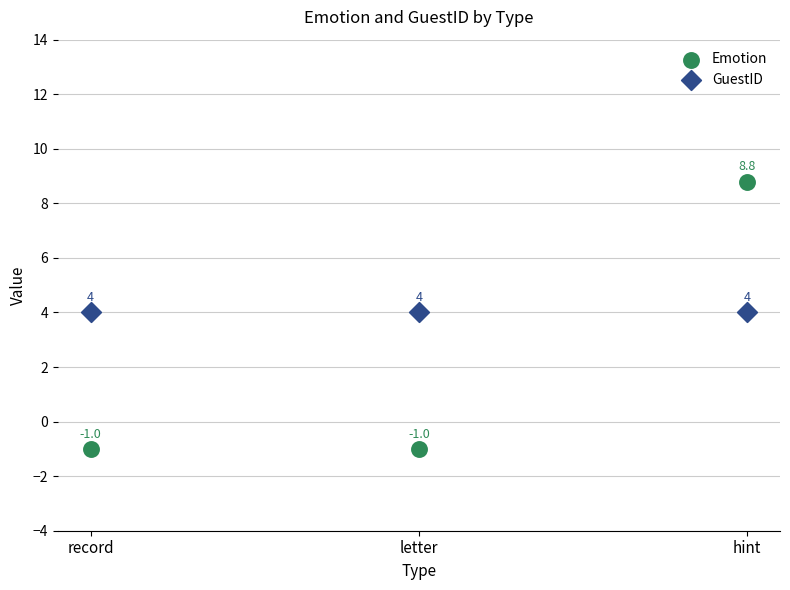

Which series contains the highest Y value?

Emotion